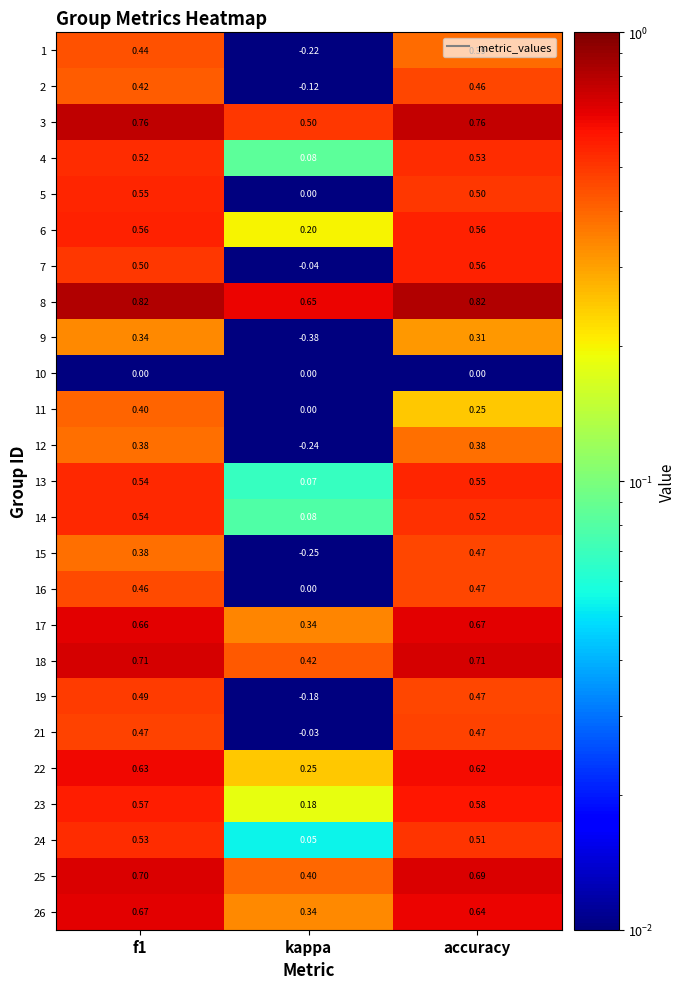

At which label is 6 closest to 0?

kappa